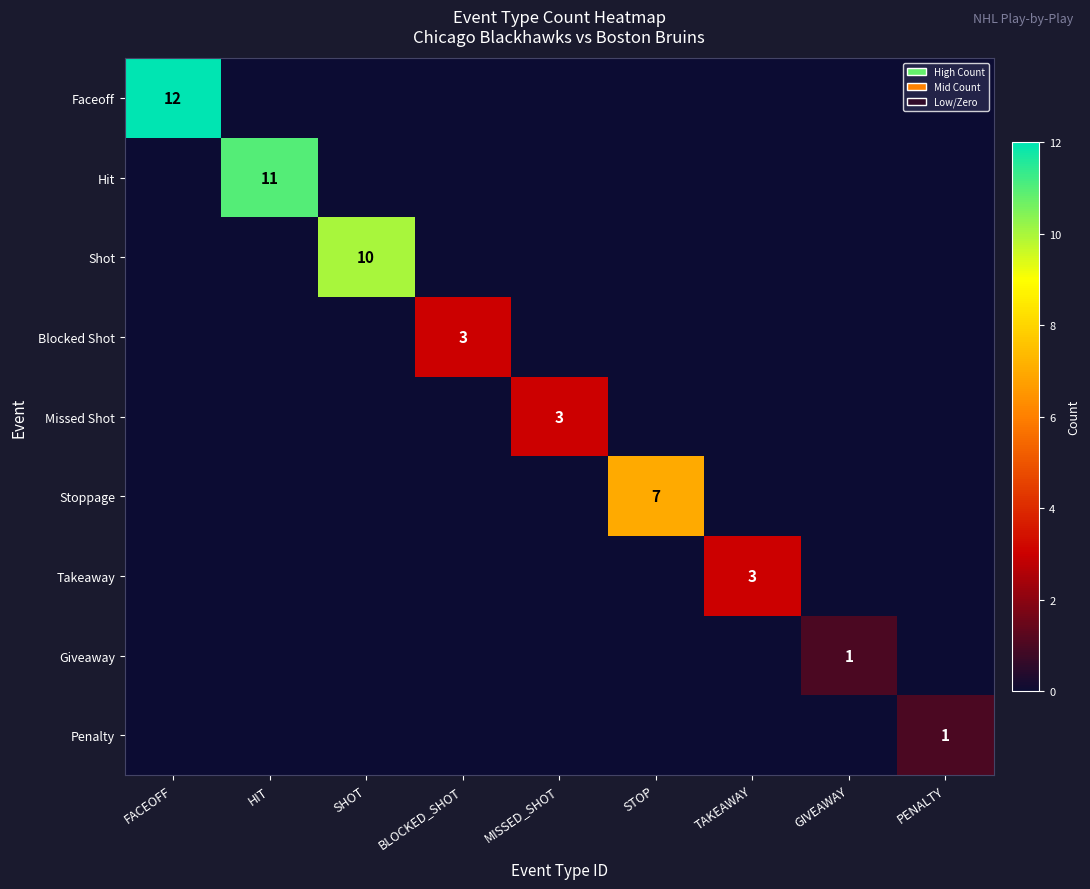

What is the total value across all series at GIVEAWAY?

1